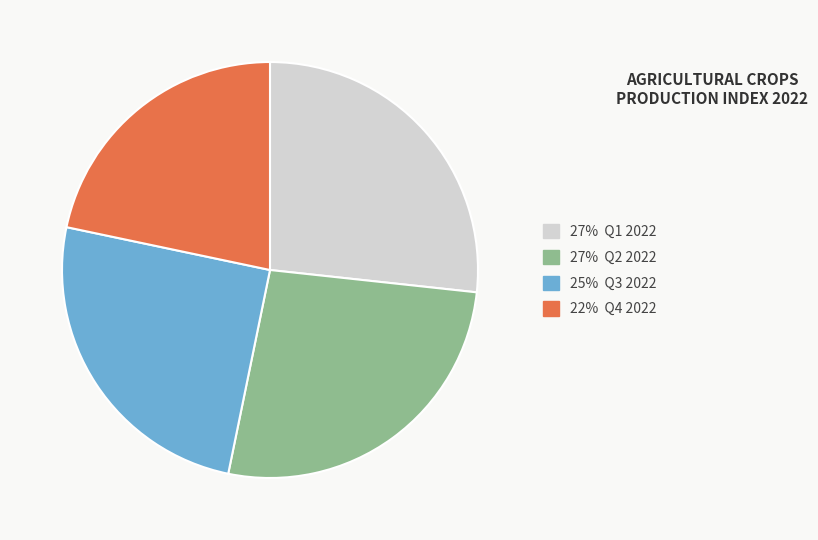

Count the number of slices in the pie.

4